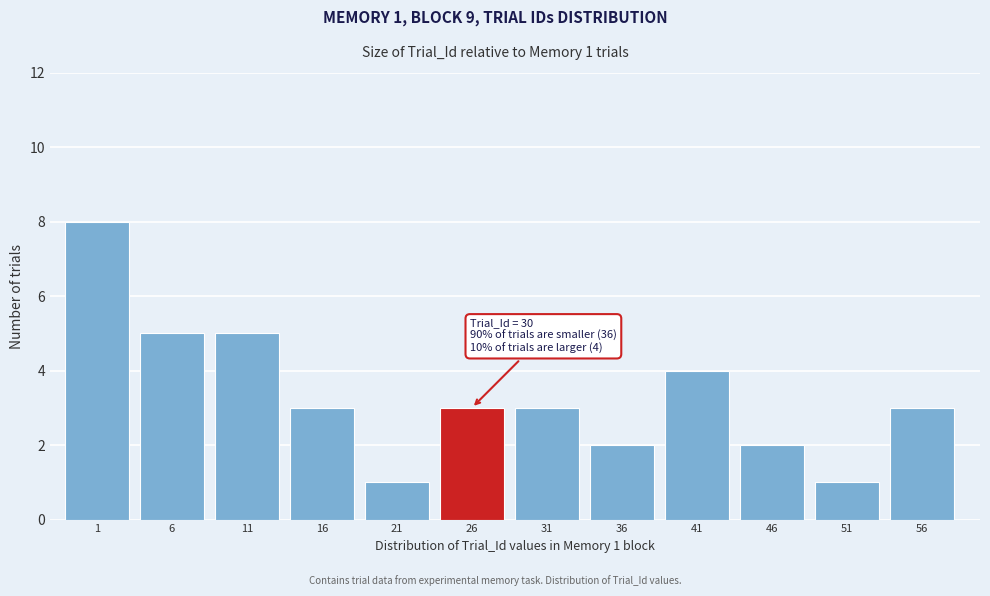

Reading left to right, extract all data points from this chart.

8	5	5	3	1	3	3	2	4	2	1	3